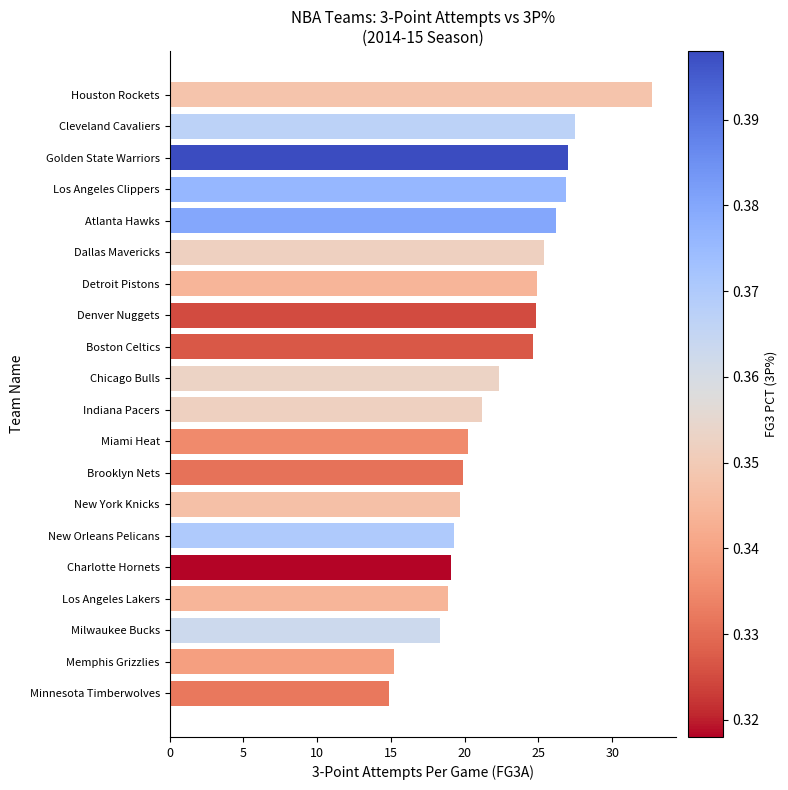

What is the difference between the maximum and minimum values?

17.8